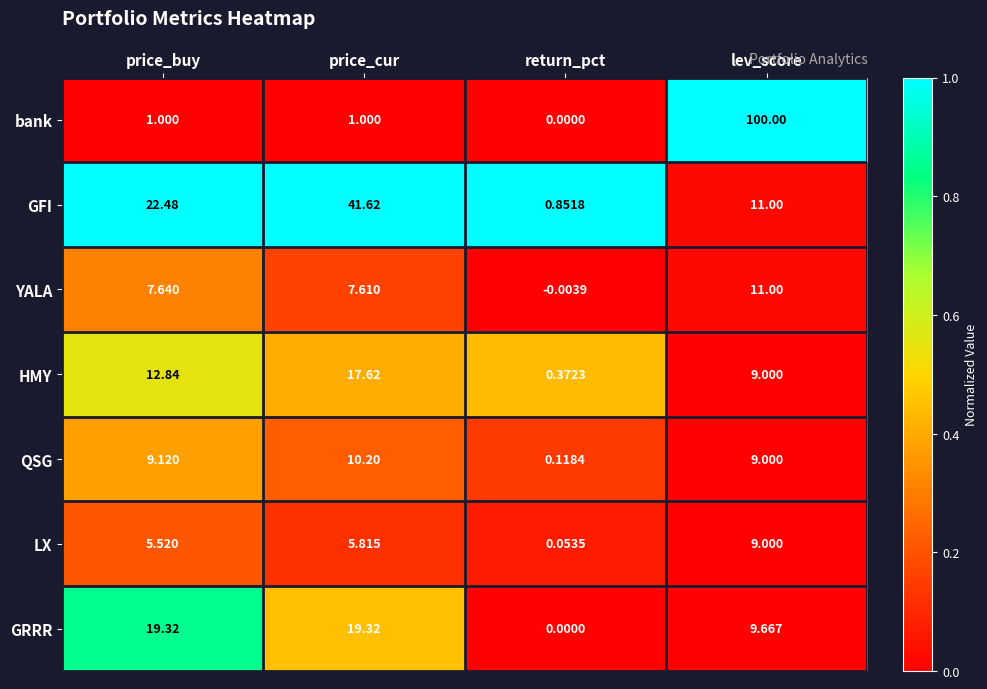

What is the maximum value shown in the chart?

100.0